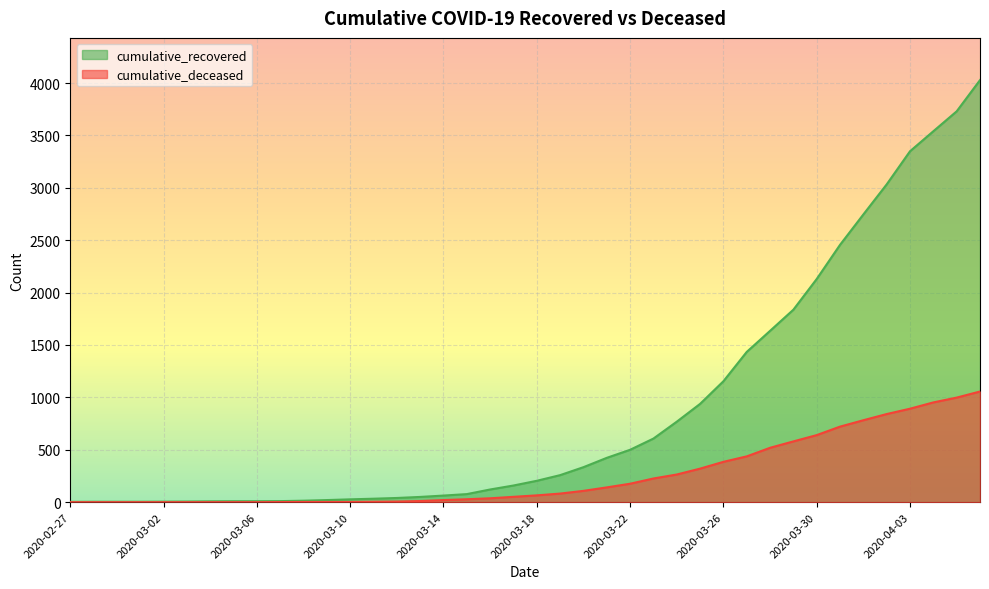

What is the minimum value for cumulative_recovered?

3